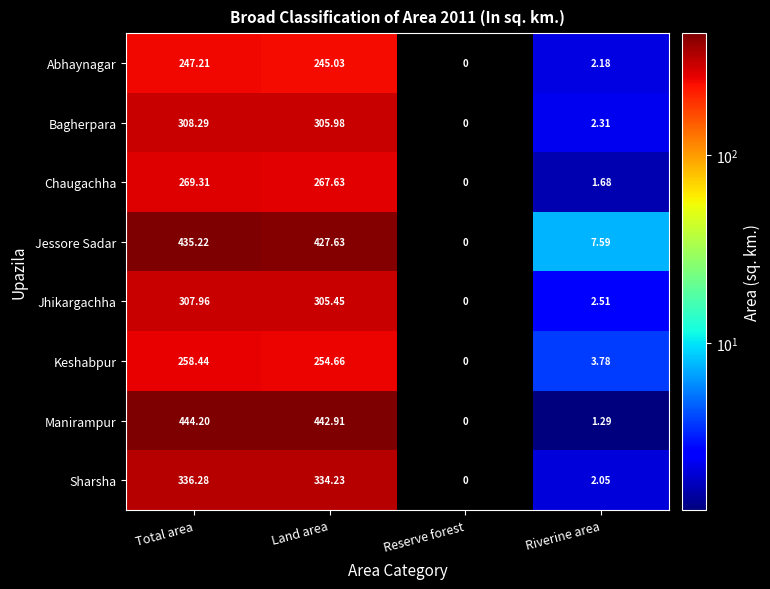

At Total area, list the series in order from smallest to largest.

Abhaynagar, Keshabpur, Chaugachha, Jhikargachha, Bagherpara, Sharsha, Jessore Sadar, Manirampur